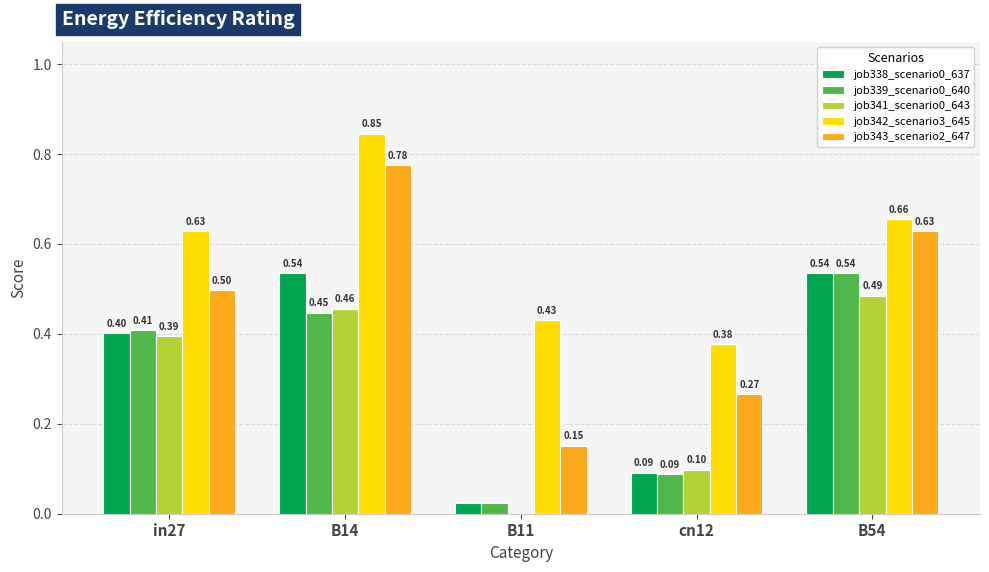

How many categories are shown in the chart?

5